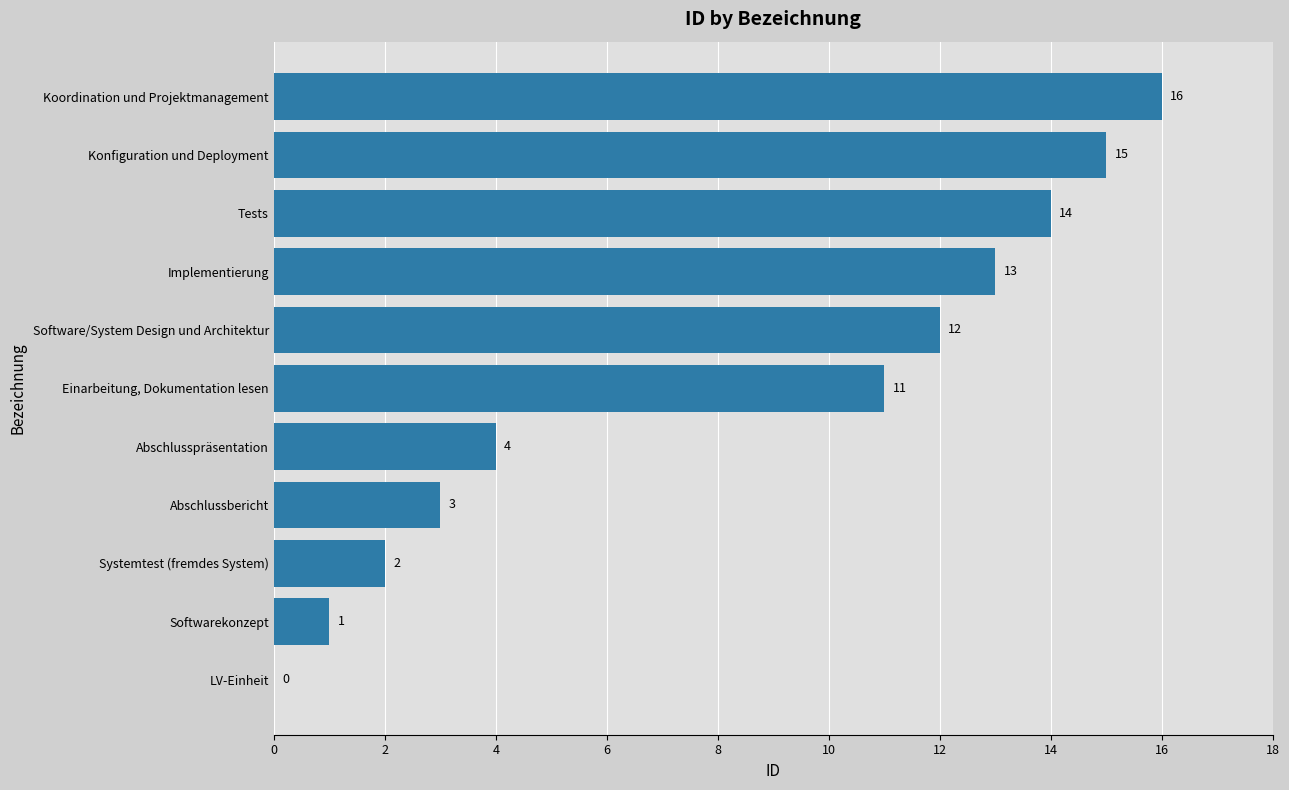

Reading bottom to top, list all the values displayed in this chart.

LV-Einheit=0	Softwarekonzept=1	Systemtest (fremdes System)=2	Abschlussbericht=3	Abschlusspräsentation=4	Einarbeitung, Dokumentation lesen=11	Software/System Design und Architektur=12	Implementierung=13	Tests=14	Konfiguration und Deployment=15	Koordination und Projektmanagement=16